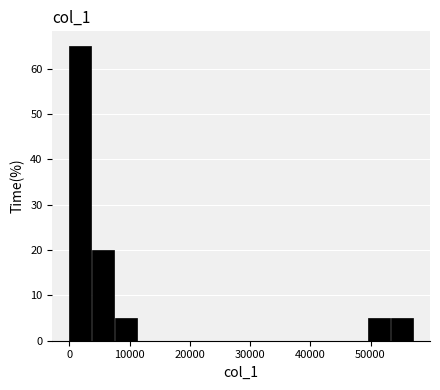

Read against the x-axis, roughly where is the centre of the tallest bar?

2000